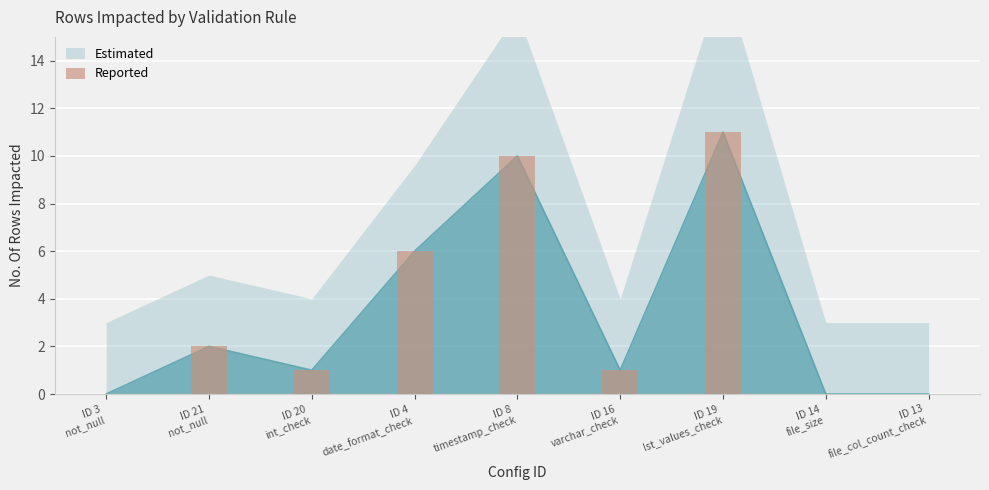

How many values are above zero?

6